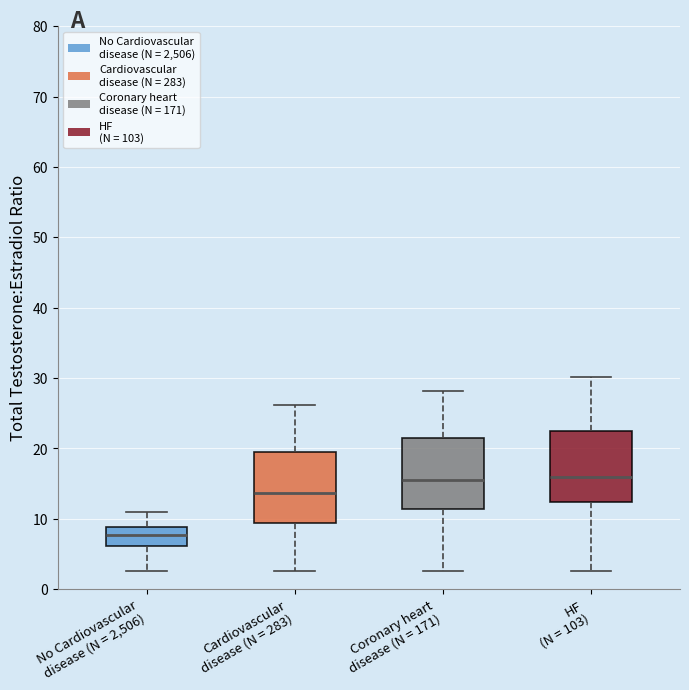

Which box has the lowest median line?

No Cardiovascular disease (N = 2,506)